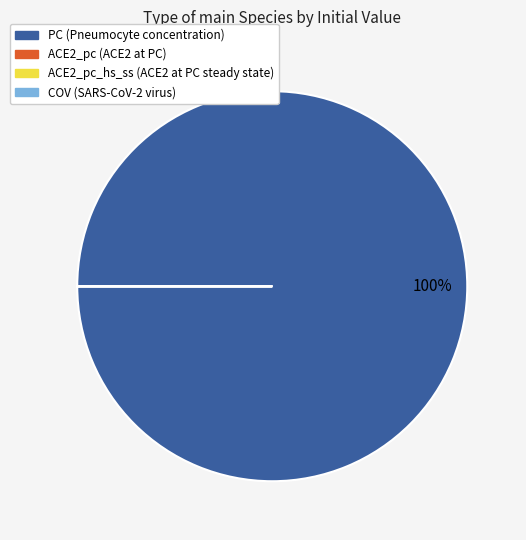

To the nearest percent, what is the difference between the largest and smallest slice percentages?

100%